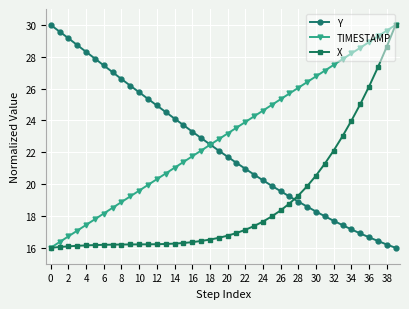

What is the sum of all TIMESTAMP values?

920.0